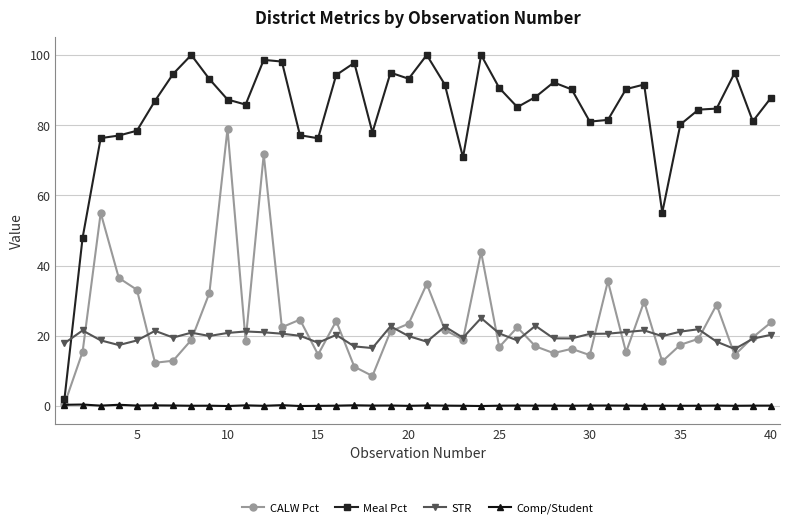

Which series has the largest total across all categories?

Meal Pct